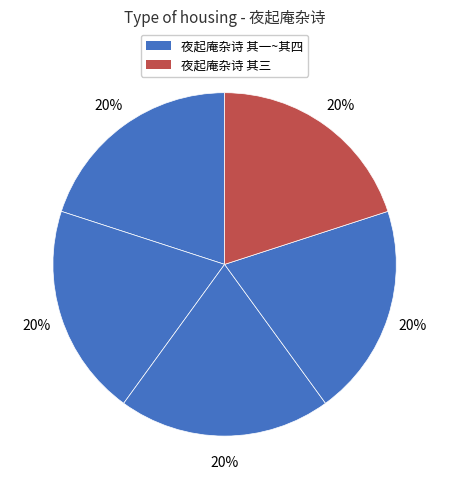

How many segments does this pie chart have?

5